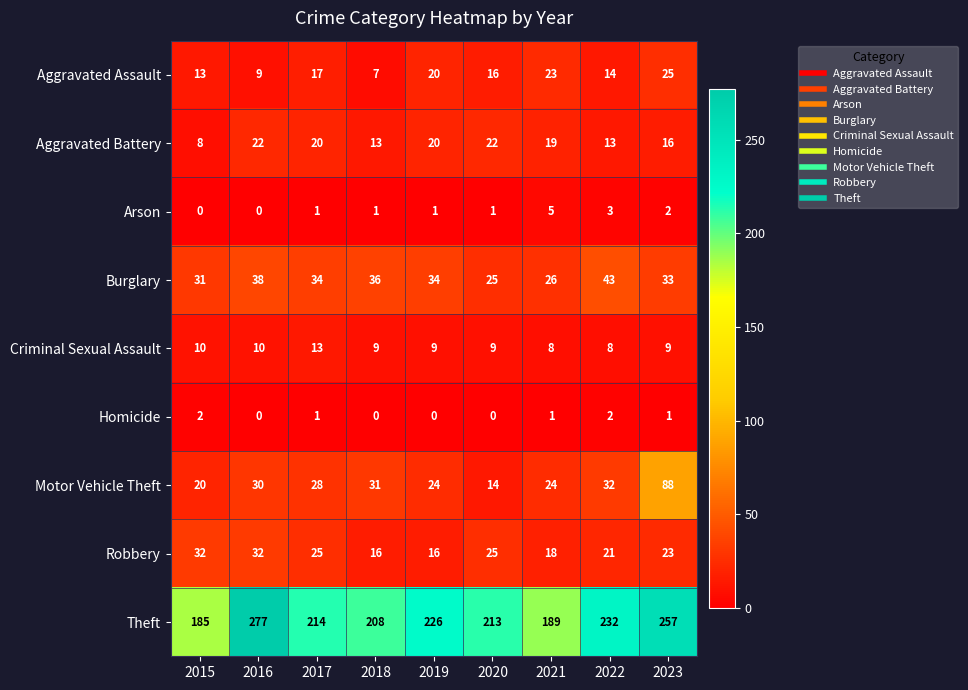

Is it true that Burglary equals 37 at 2021?

False